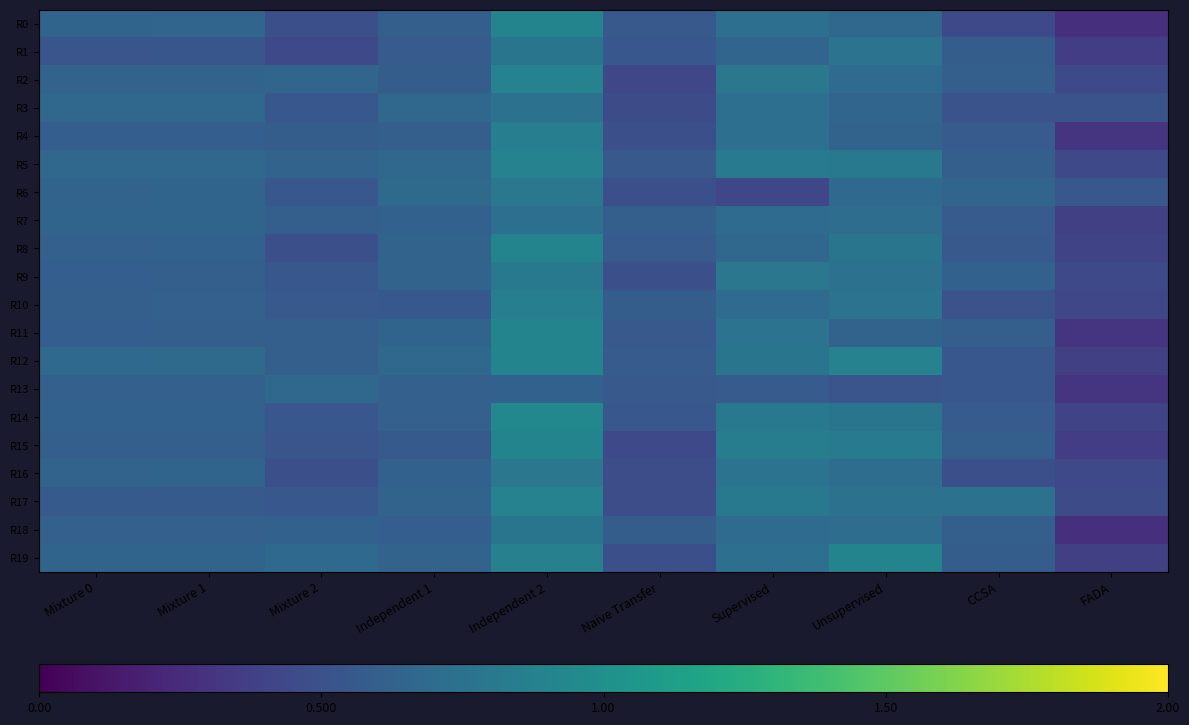

Count the number of categories in the chart.

10